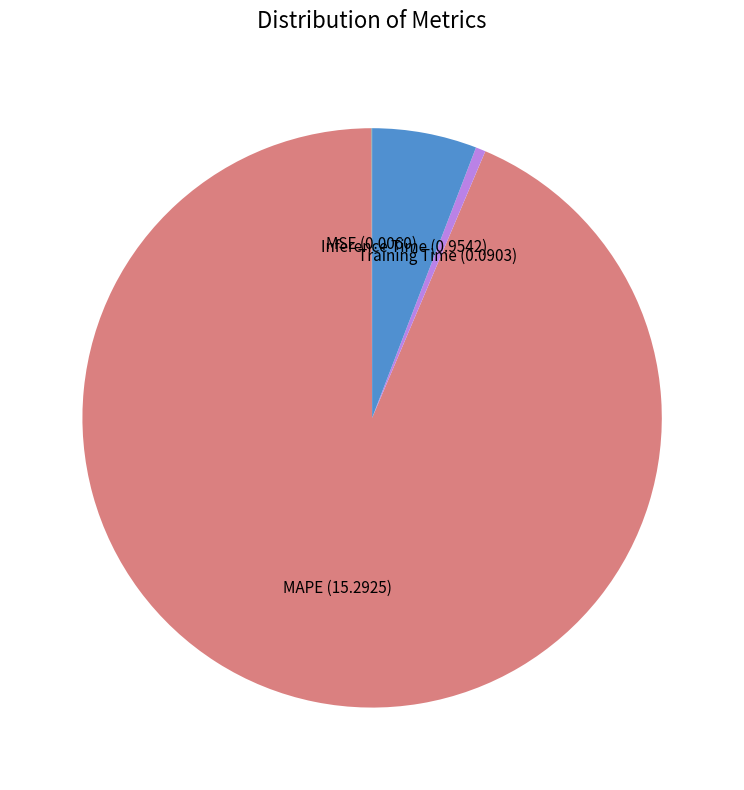

Is the sum of Training Time and MAPE greater than half?

Yes